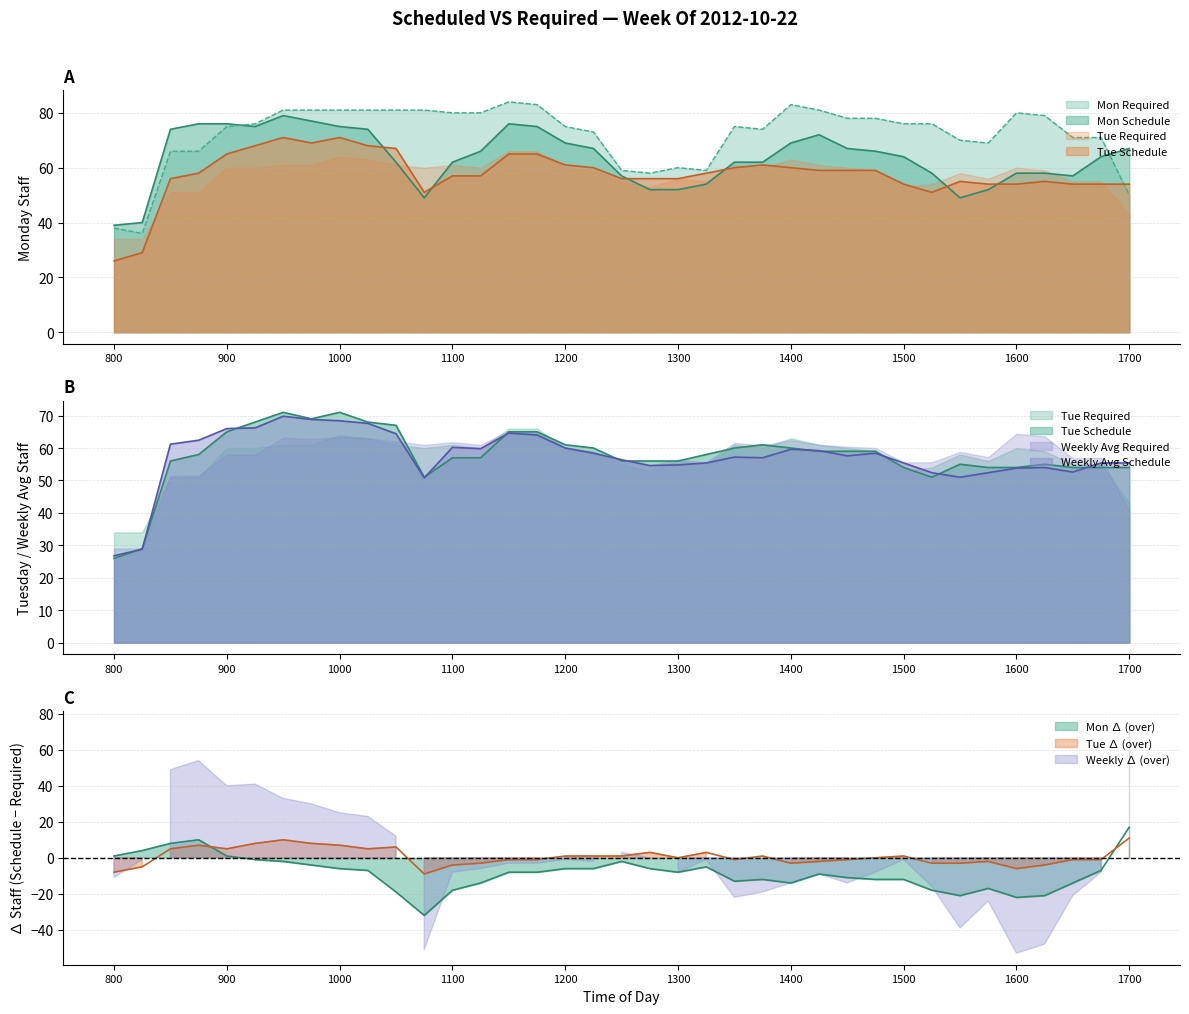

Which series has the widest spread of values?

Mon Required